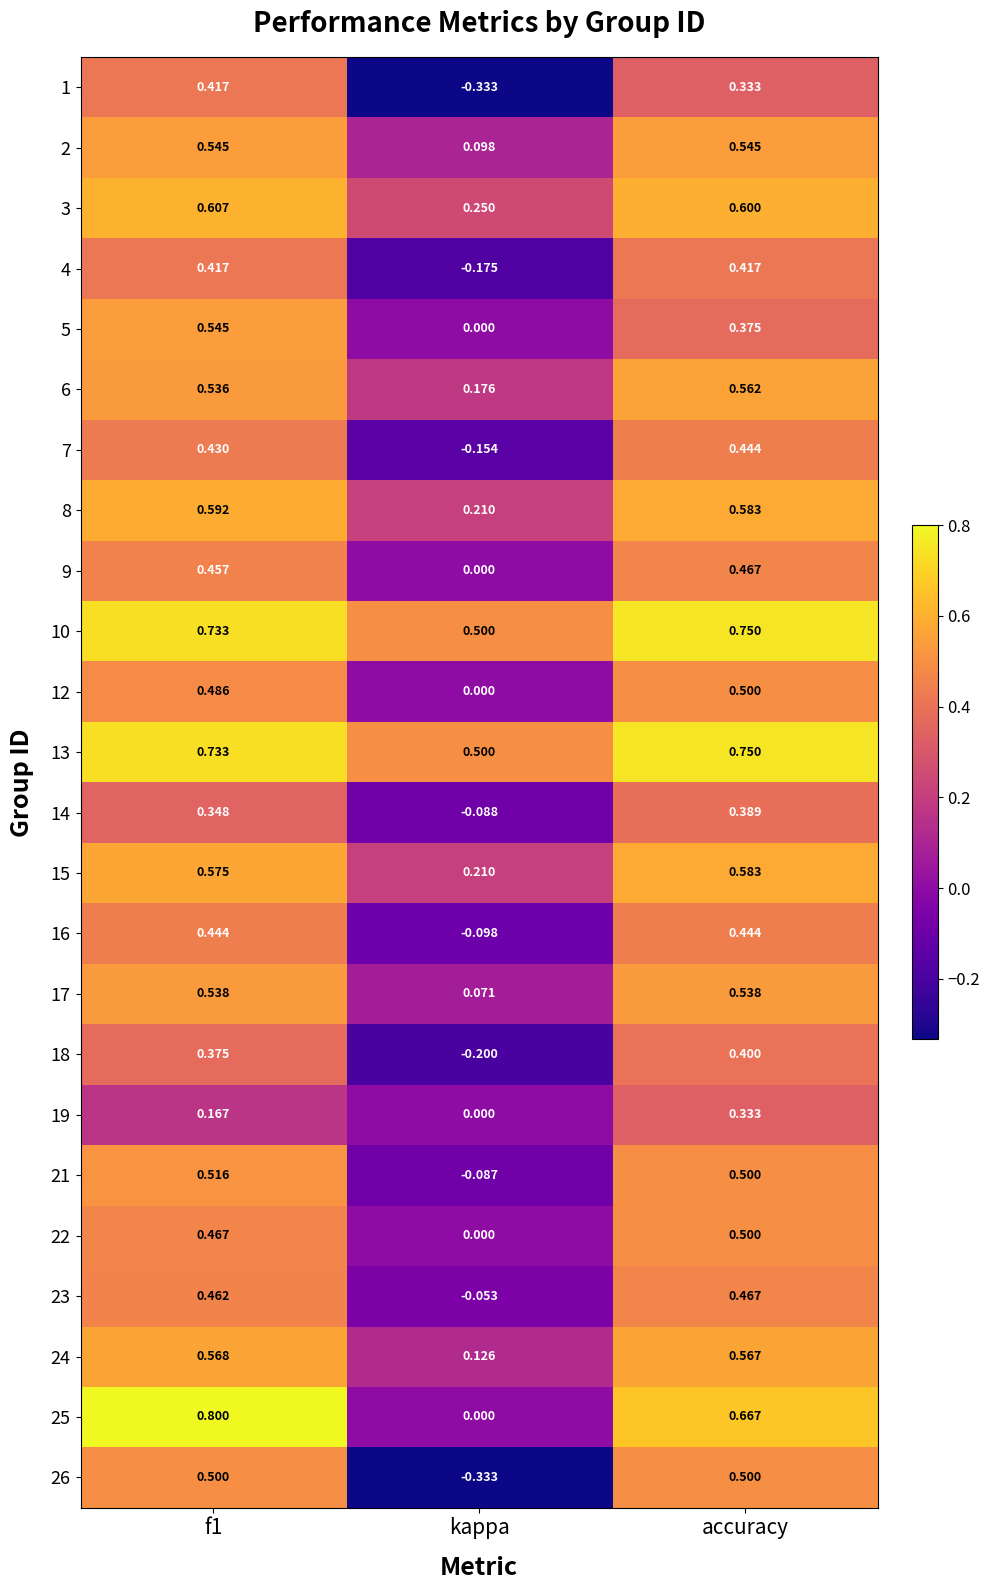

What is the spread (max minus min) of values at kappa?

0.8